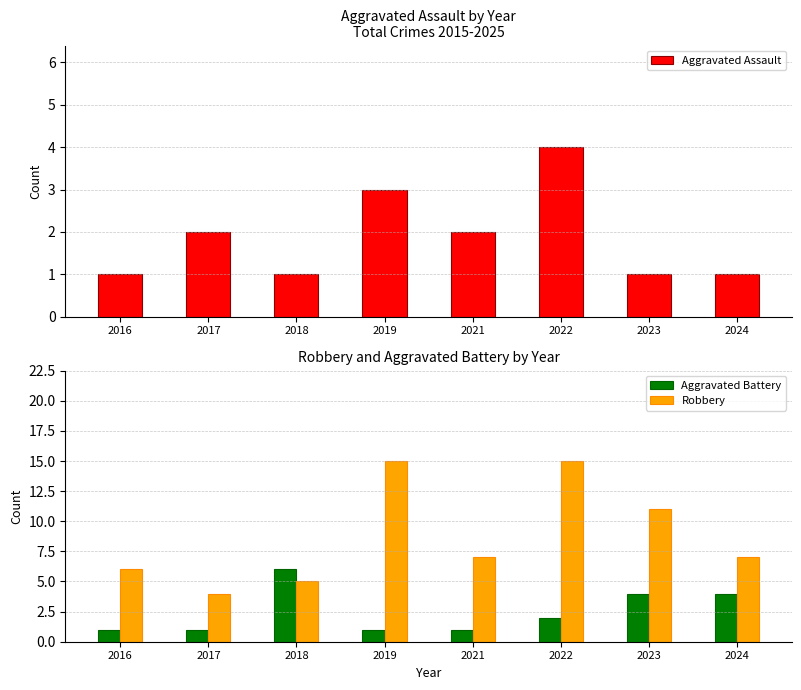

What is the sum of all Aggravated Battery values?

20